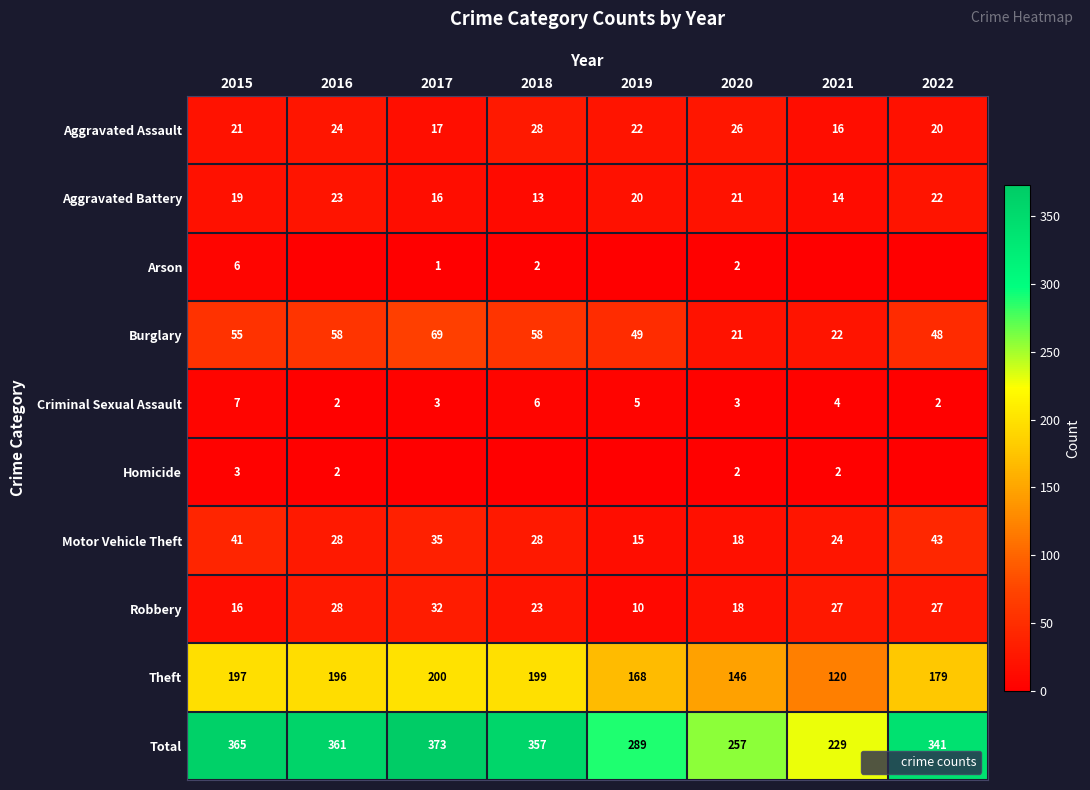

Which category has the lowest value across all series?

2016